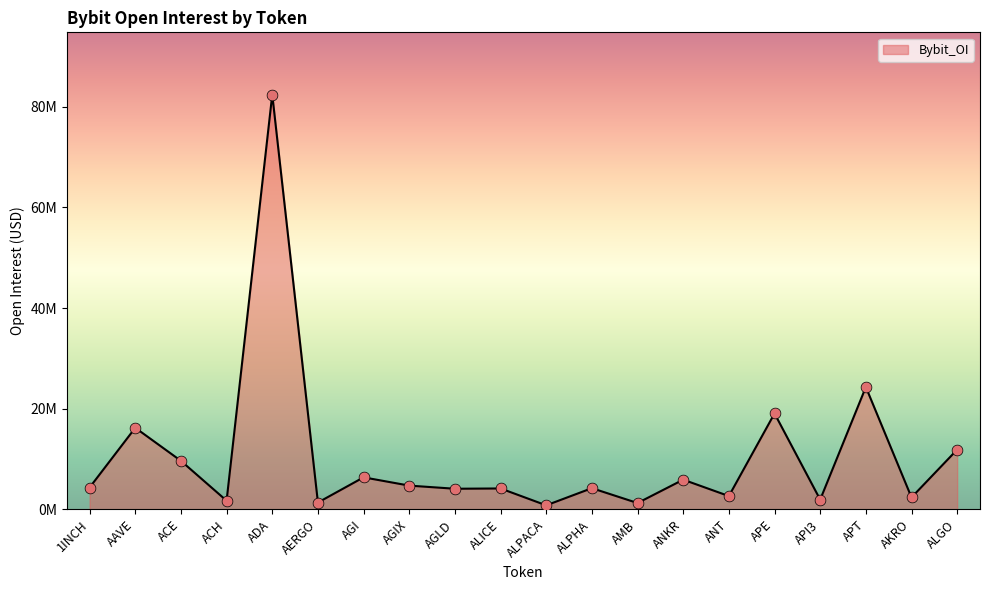

Approximately how many times larger is the value at ACH compared to APE?

0.1